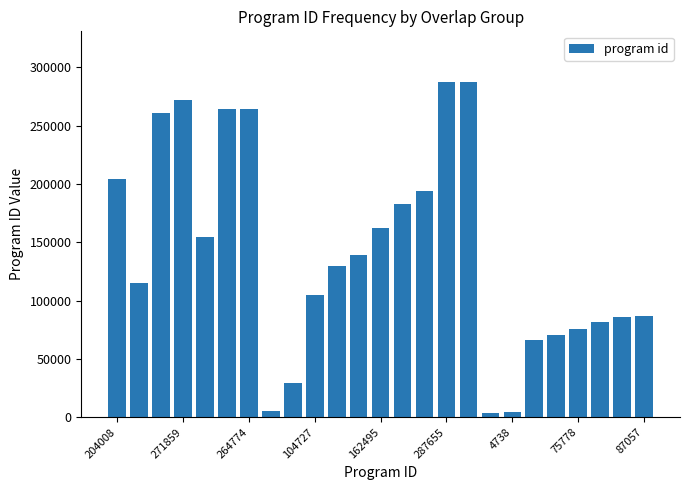

What is the greatest value displayed?

287793